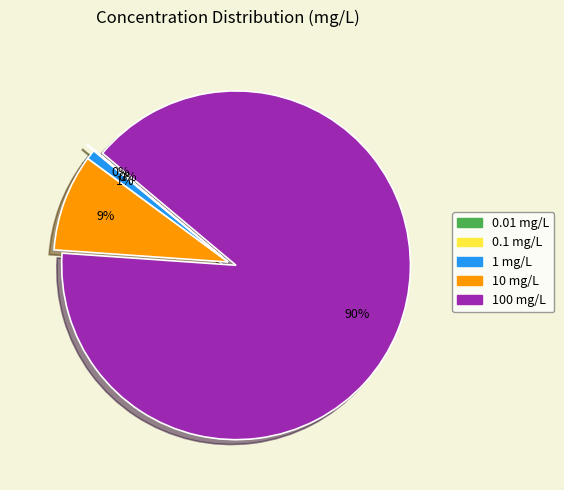

To the nearest percent, what is the average slice percentage?

20%